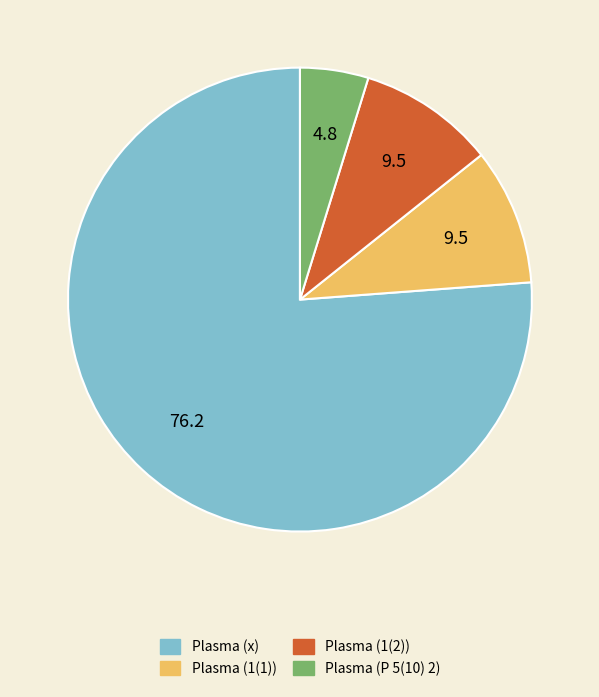

Is it true that Plasma (P 5(10) 2) is 5% of the pie?

True